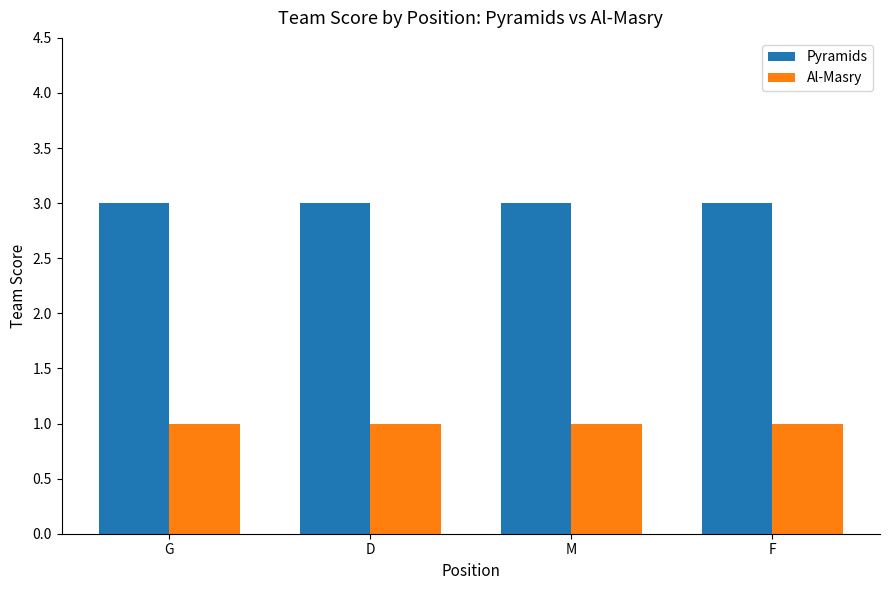

How many data points does each series have?

4